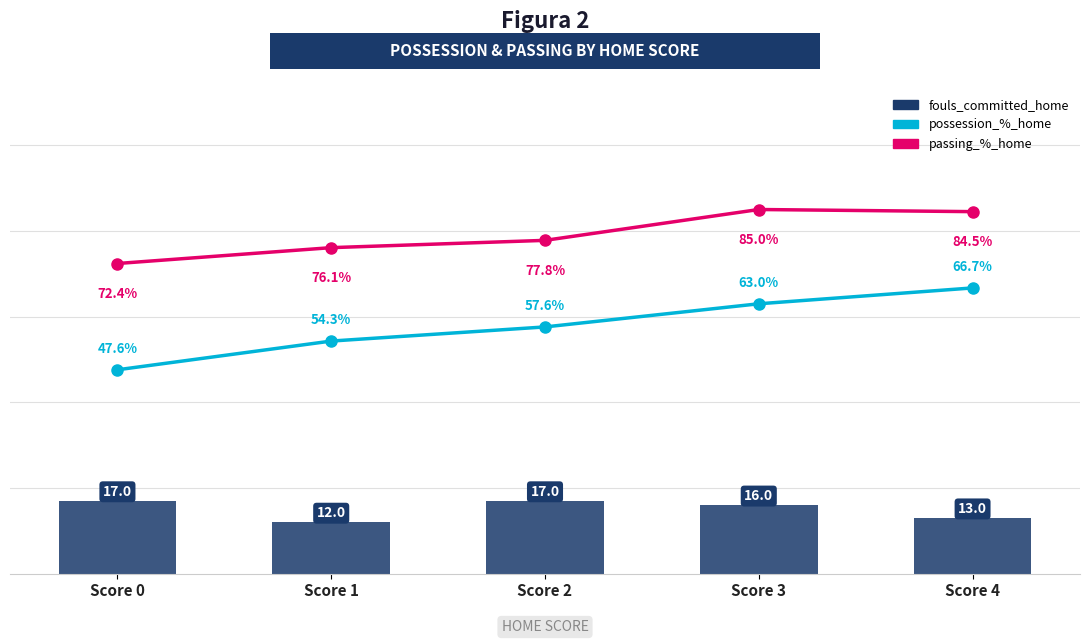

What is the value of the fouls_committed_home bar at the 3rd from the left?

17.0